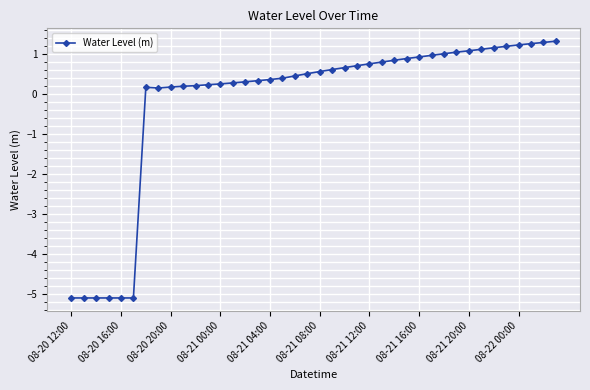

What is the sum of all values?

-7.2